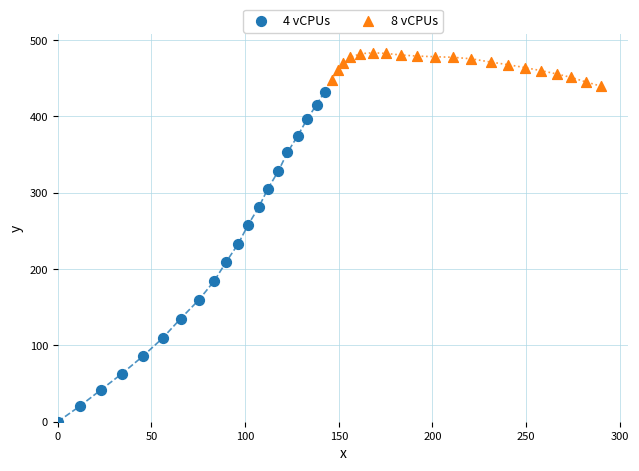

Which series contains the lowest Y value?

4 vCPUs